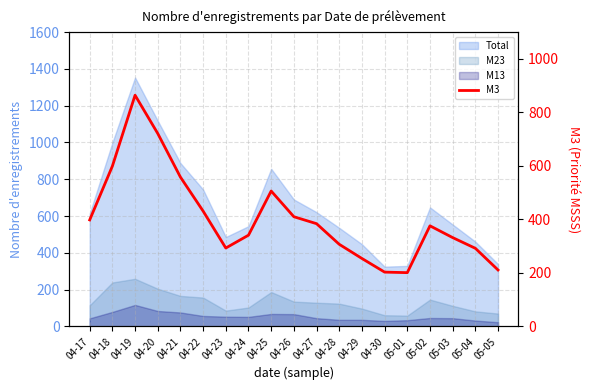

True or false: the data has more than 2 interior local peaks.

True